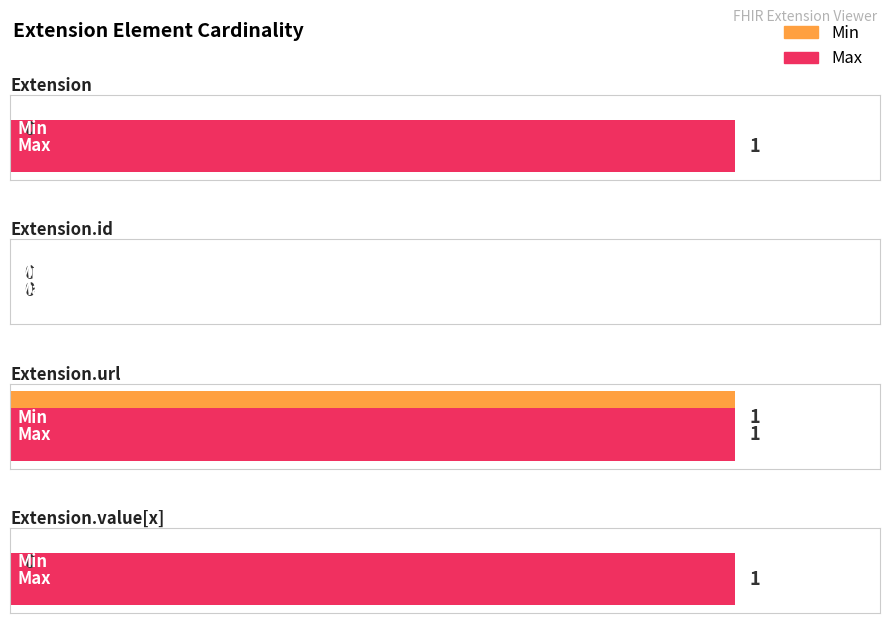

Which series has the largest total across all categories?

Max